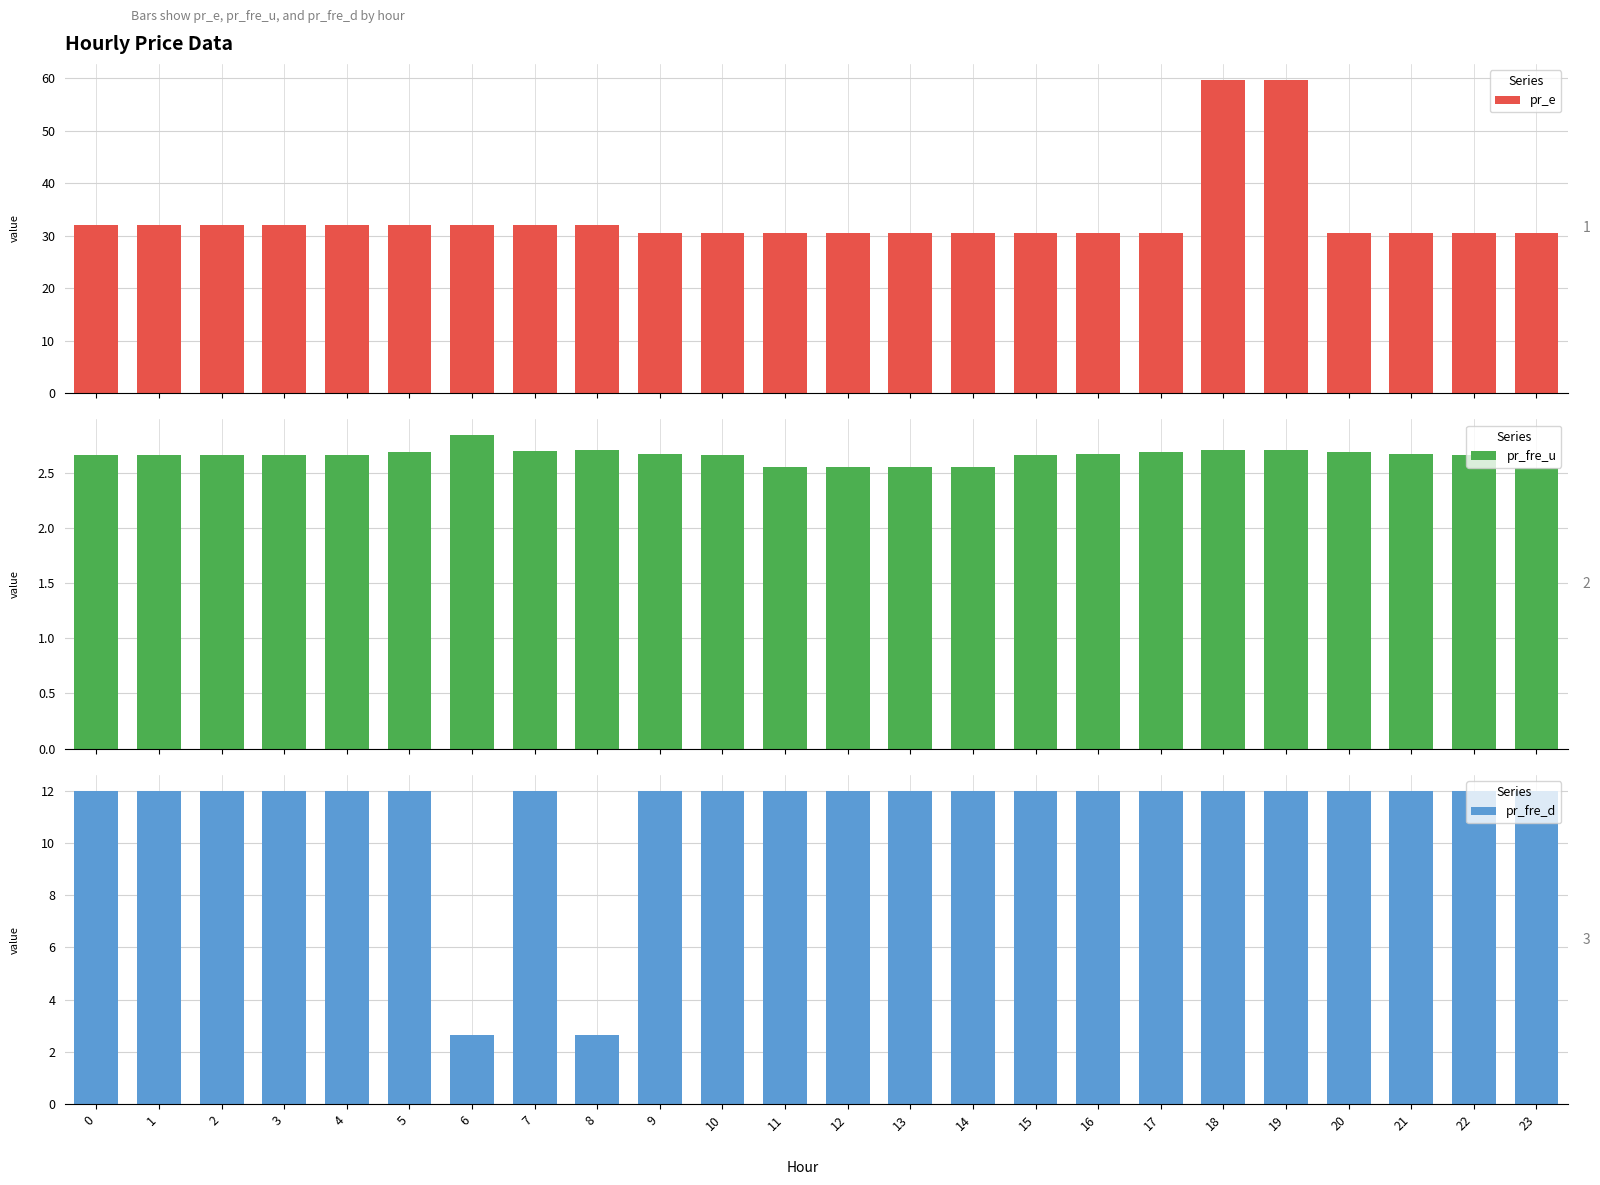

Rank the series at 6 from highest to lowest value.

pr_e, pr_fre_u, pr_fre_d